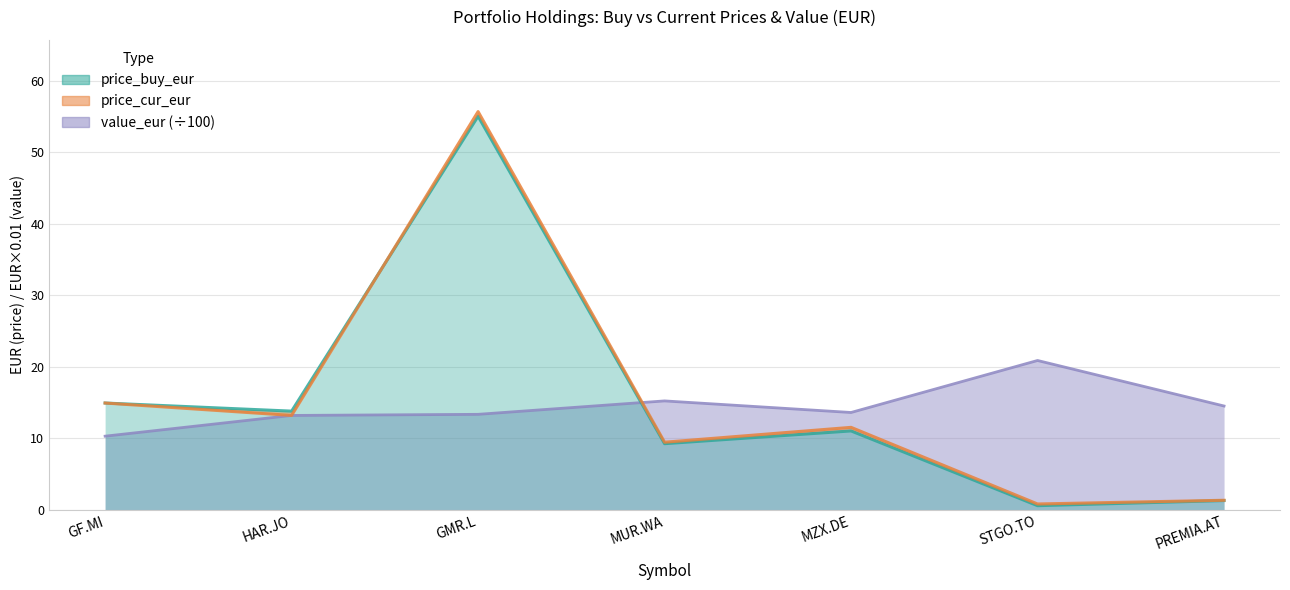

What is the lowest value of the value_eur series?

10.3